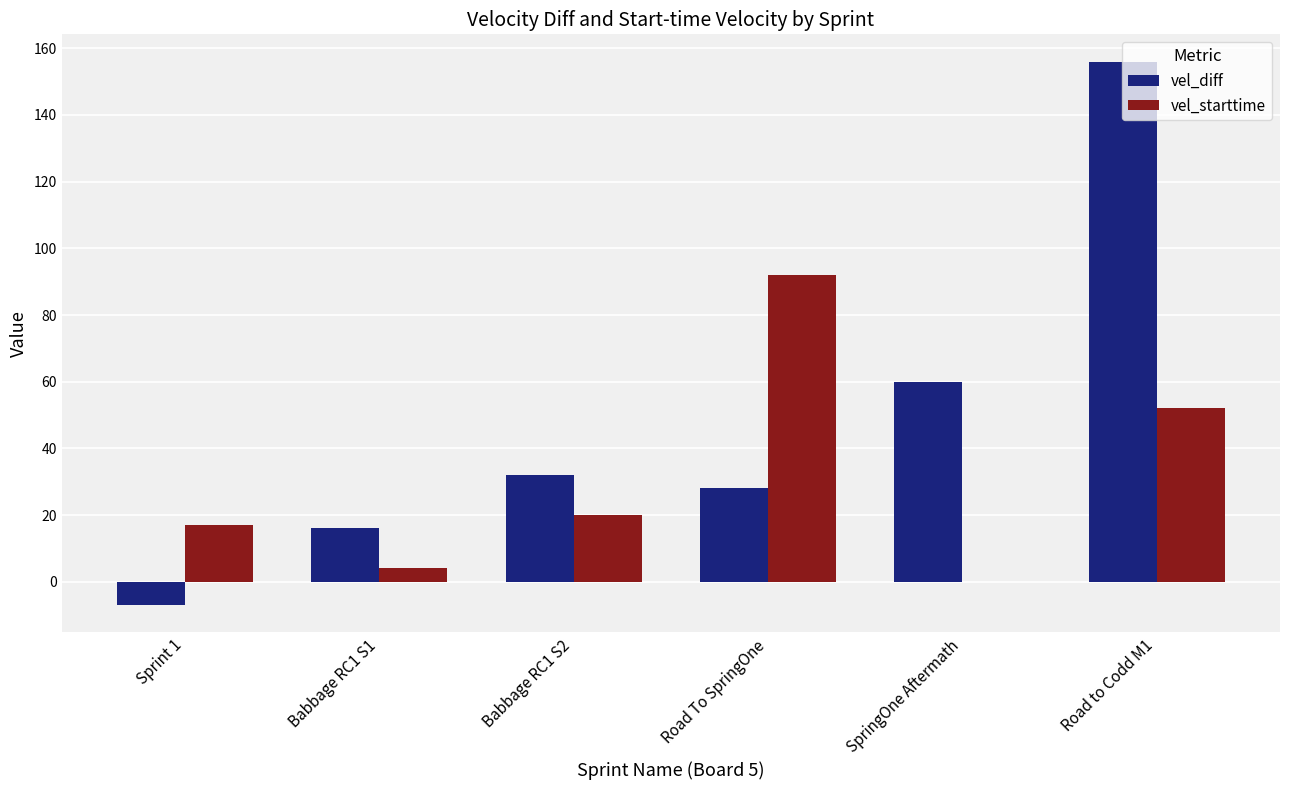

At which label is vel_diff closest to 74?

SpringOne Aftermath